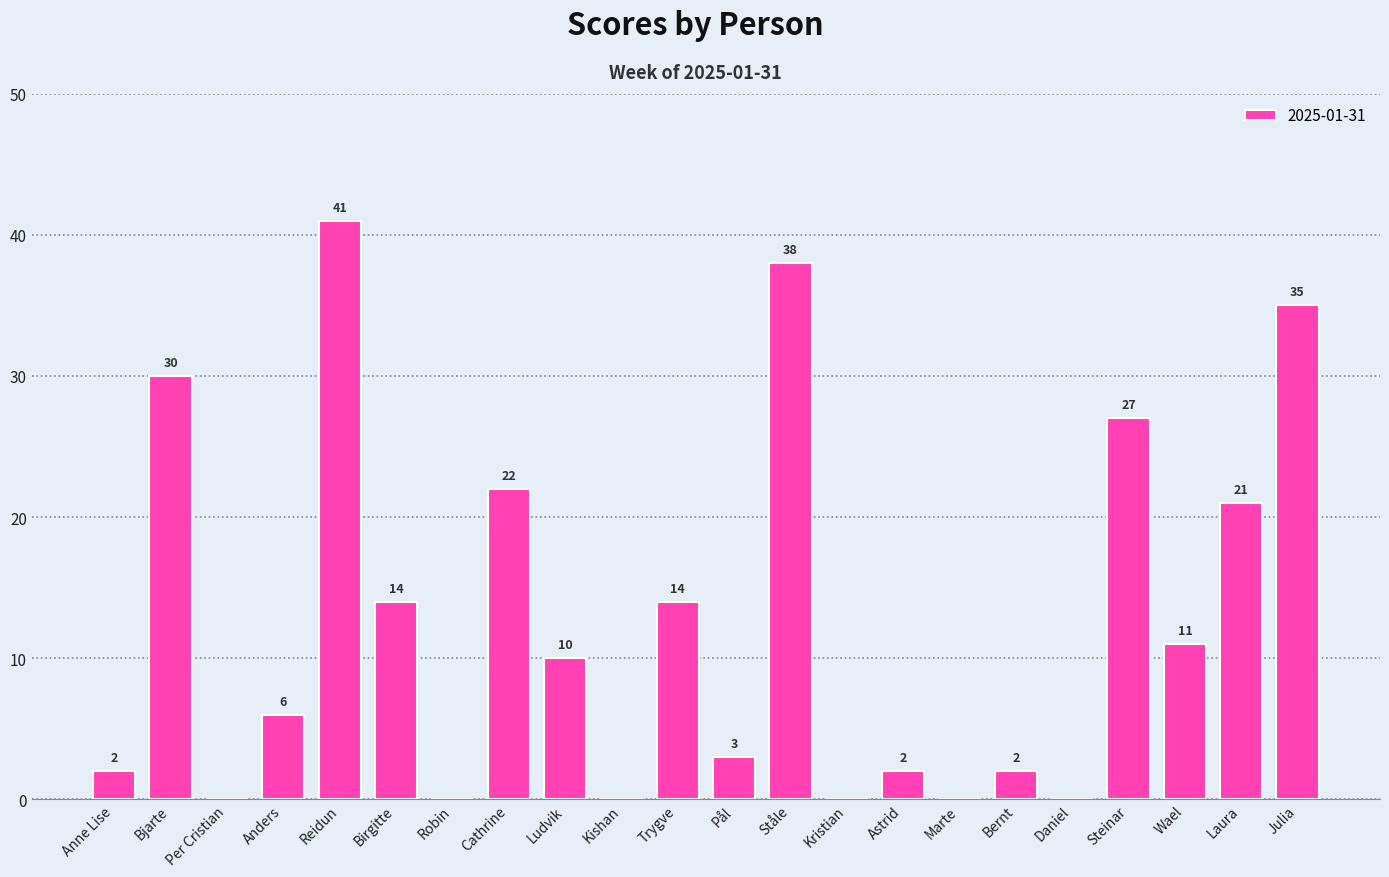

Between Cathrine and Robin, which is larger?

Cathrine